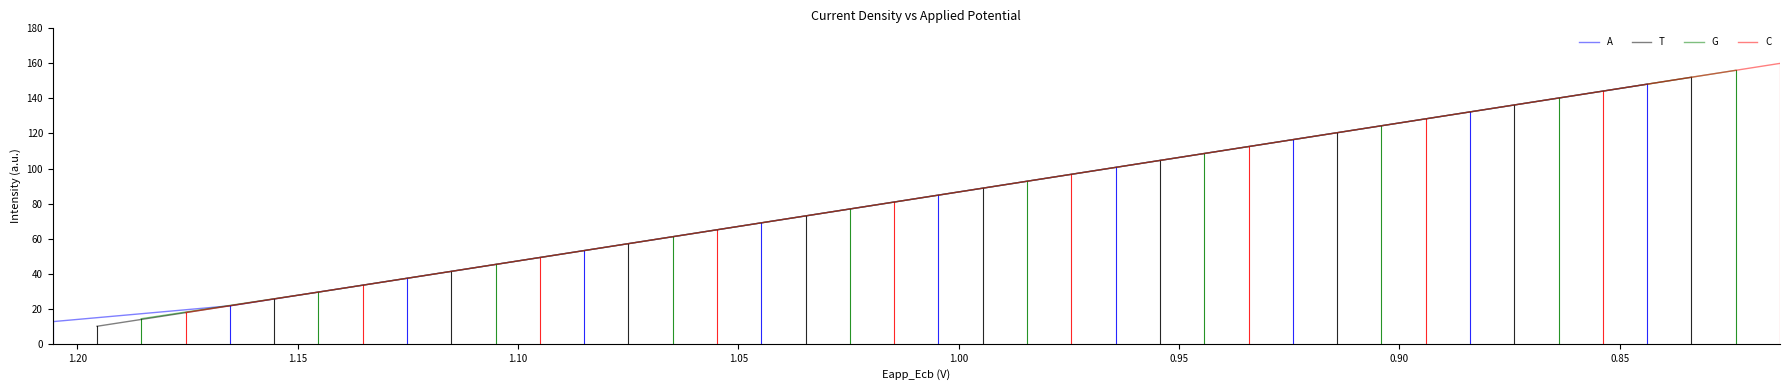

Does the chart display data point markers on the line(s)?

No